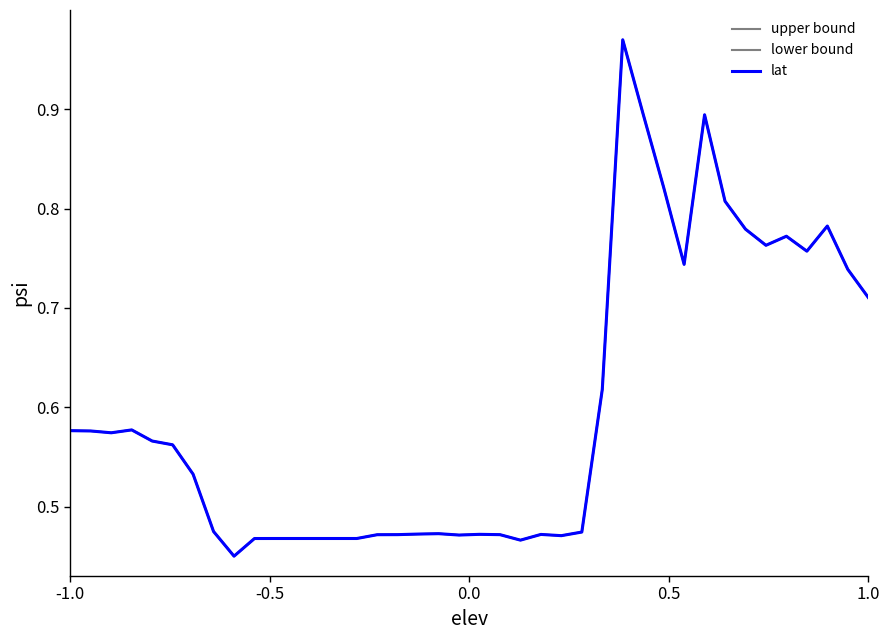

What is the difference between the second highest and minimum values in the lat series?

0.4